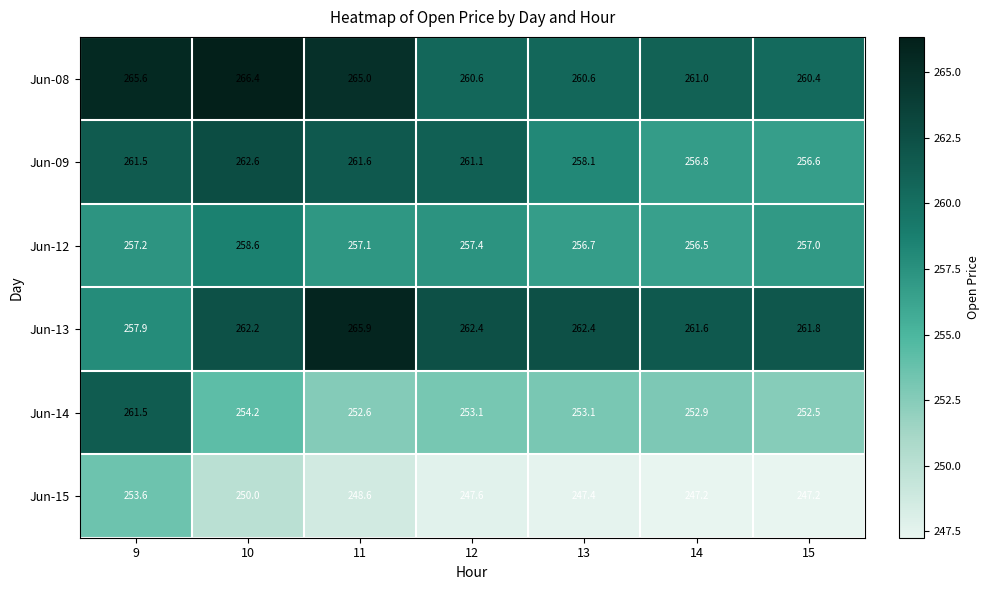

What is the sum of all Jun-12 values?

1800.5